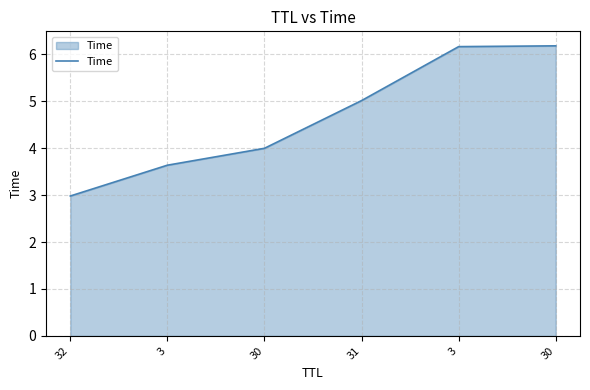

How many values are below 5?

3